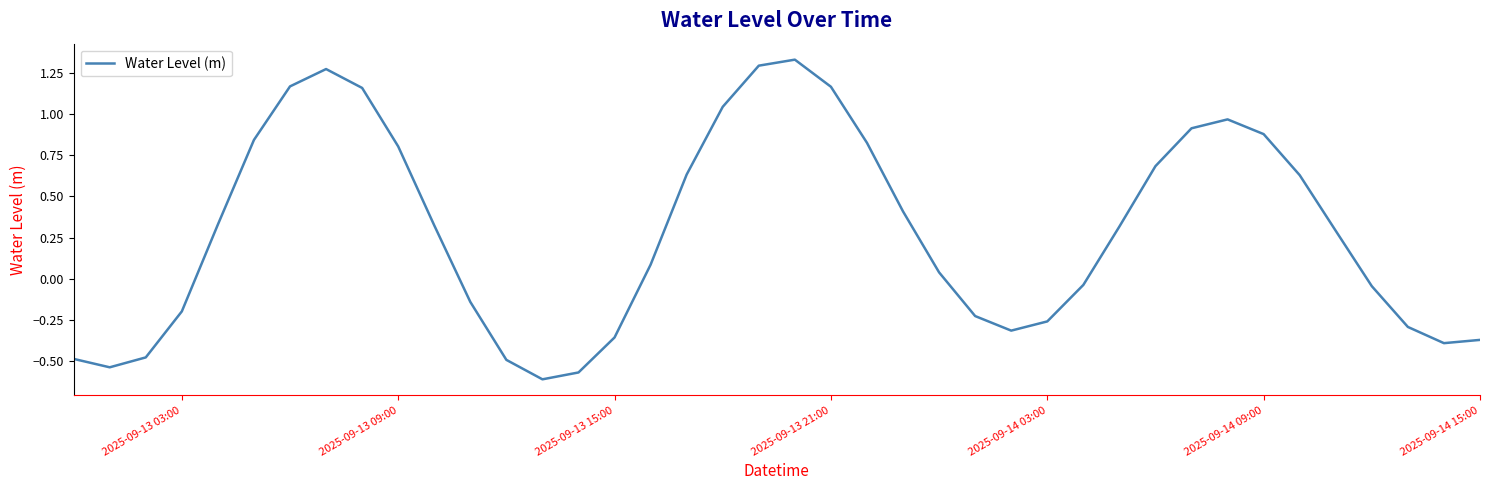

Is this an area chart (filled region under the line)?

No